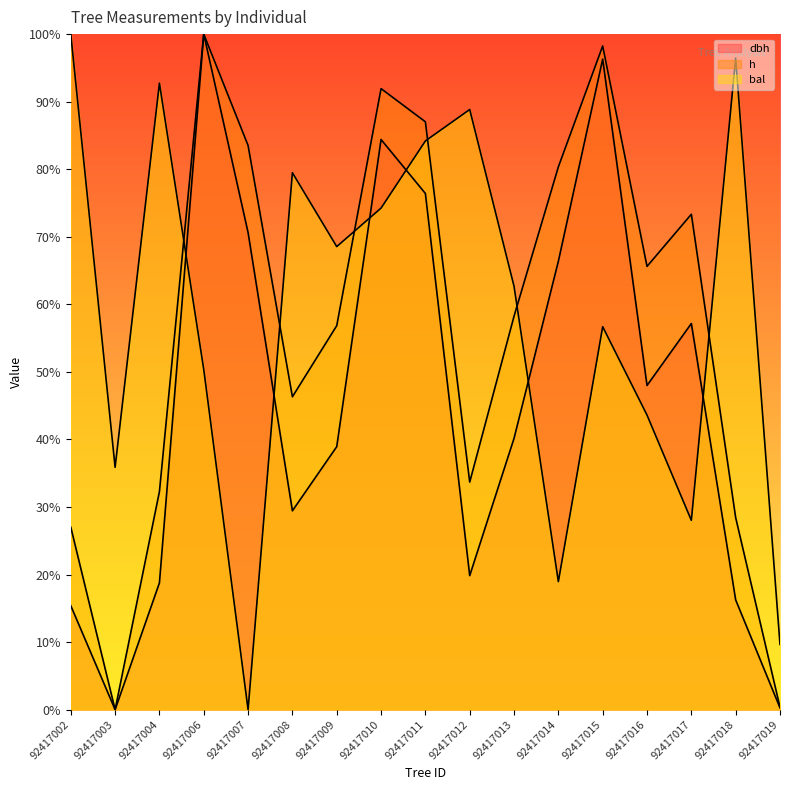

Reading left to right, list all the values displayed in this chart.

dbh: 15.4	0.0	18.8	100.0	70.6	29.4	38.9	84.4	76.4	19.8	40.2	66.4	96.3	48.0	57.2	16.2	0.3
h: 27.0	0.0	32.3	100.0	83.5	46.3	56.8	91.9	87.0	33.7	58.2	80.4	98.2	65.6	73.3	28.4	0.4
bal: 100.0	35.9	92.7	50.3	0.0	79.5	68.5	74.2	84.2	88.8	62.7	19.0	56.7	43.6	28.0	96.5	9.7